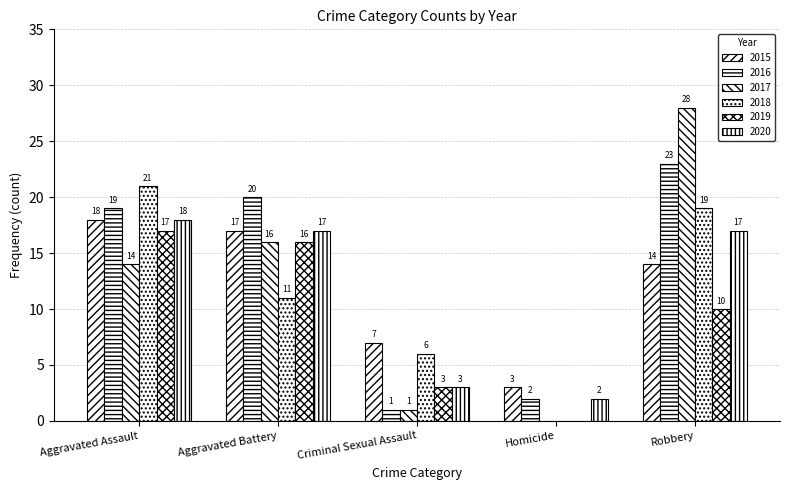

Reading left to right, list all the values displayed in this chart.

2015: Aggravated Assault=18	Aggravated Battery=17	Criminal Sexual Assault=7	Homicide=3	Robbery=14
2016: Aggravated Assault=19	Aggravated Battery=20	Criminal Sexual Assault=1	Homicide=2	Robbery=23
2017: Aggravated Assault=14	Aggravated Battery=16	Criminal Sexual Assault=1	Homicide=0	Robbery=28
2018: Aggravated Assault=21	Aggravated Battery=11	Criminal Sexual Assault=6	Homicide=0	Robbery=19
2019: Aggravated Assault=17	Aggravated Battery=16	Criminal Sexual Assault=3	Homicide=0	Robbery=10
2020: Aggravated Assault=18	Aggravated Battery=17	Criminal Sexual Assault=3	Homicide=2	Robbery=17